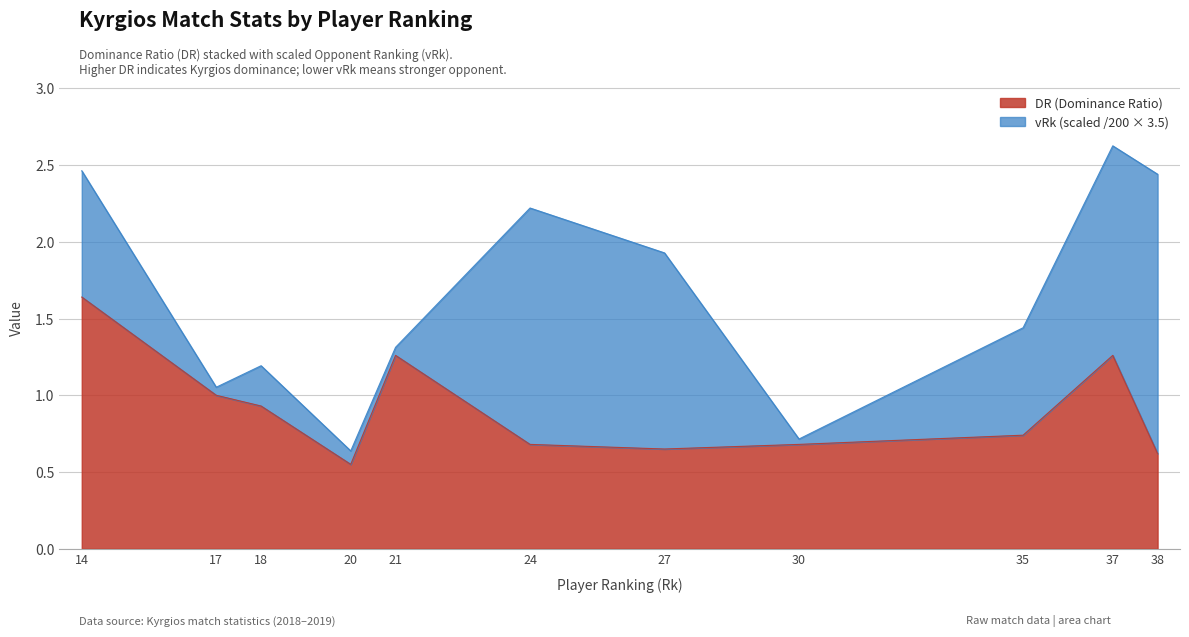

What is the change in value from 17 to 18?

-0.1